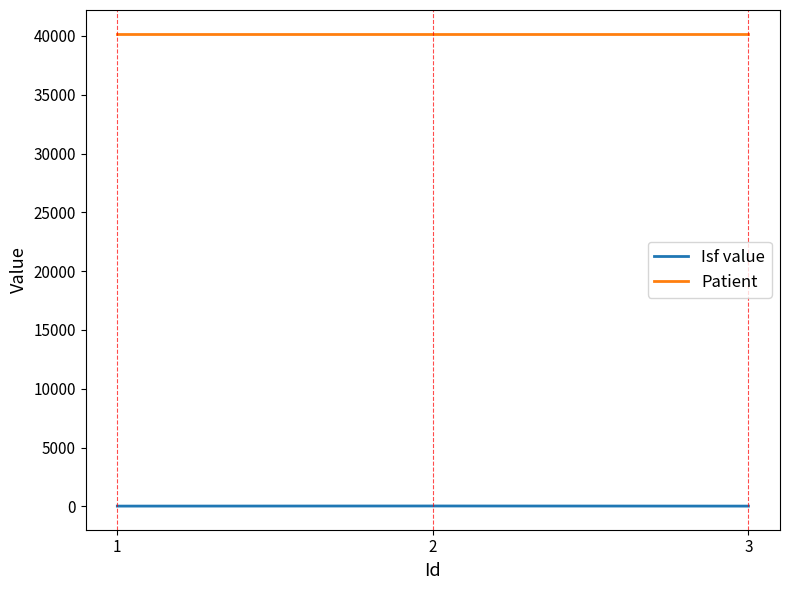

Rank the series by their average value, from lowest to highest.

Isf value, Patient